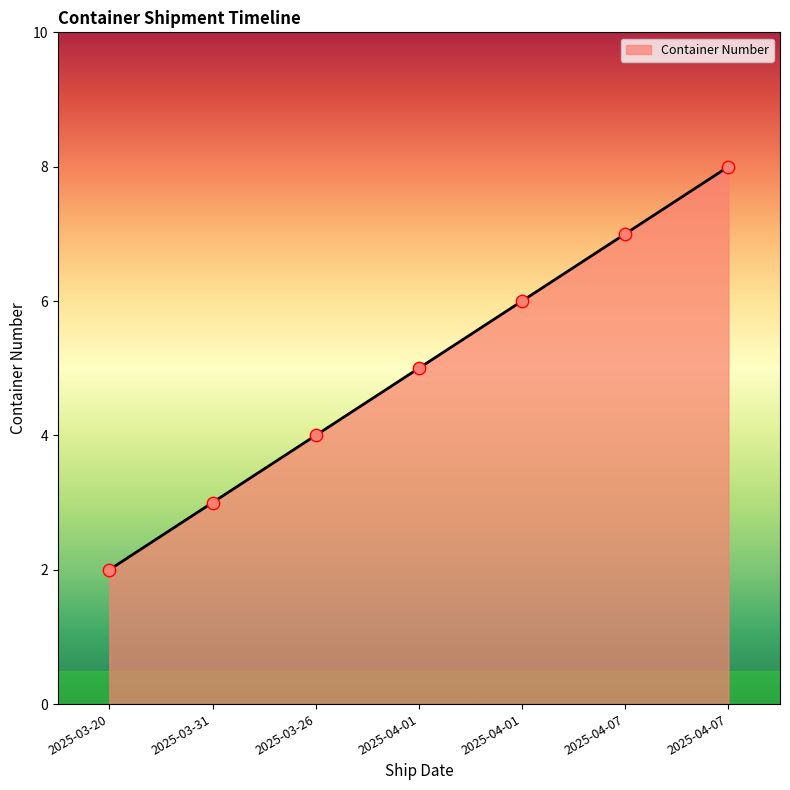

Which has a higher value, 2025-04-07 or 2025-03-20?

2025-04-07